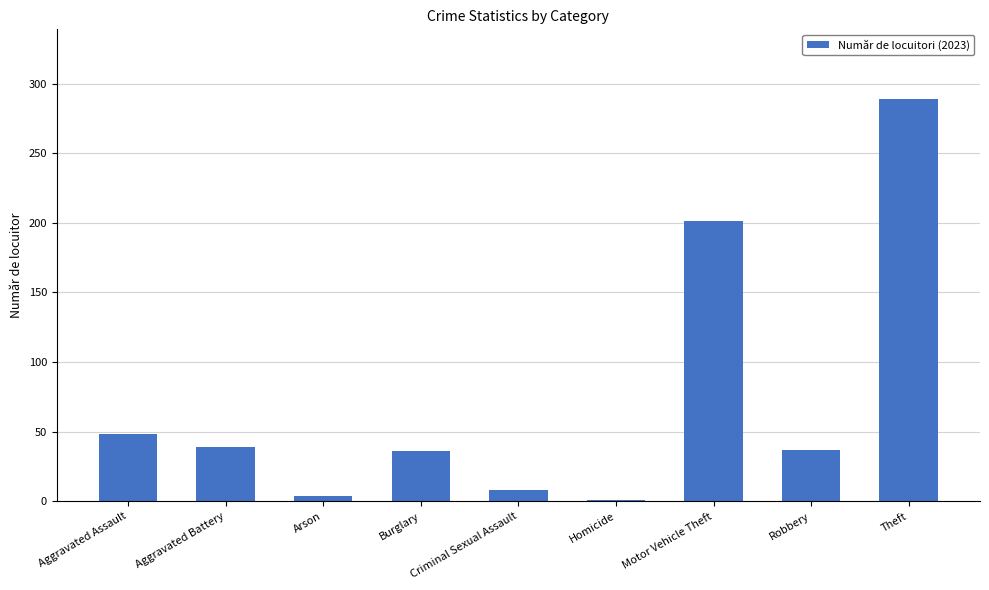

Approximately how many times larger is the value at Theft compared to Aggravated Assault?

6.0